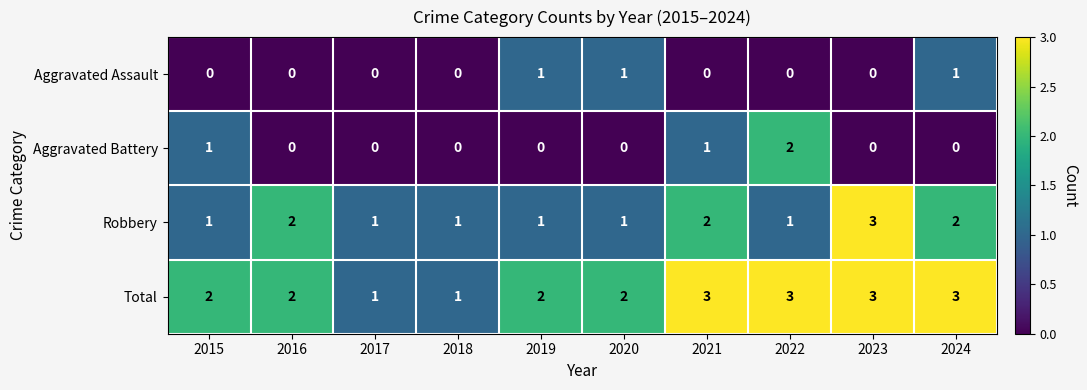

What is the total value across all series at 2018?

2